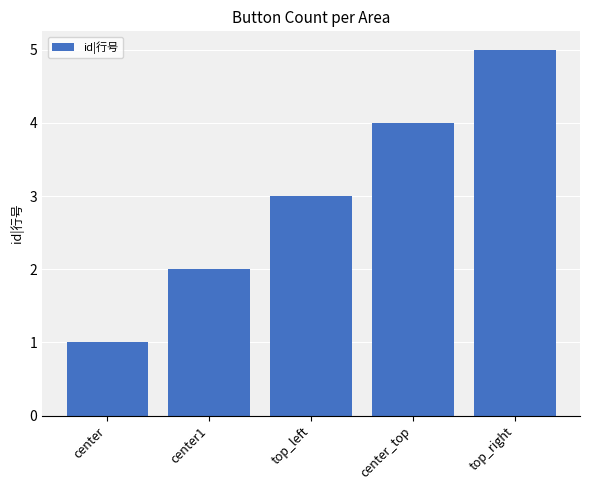

Is it true that the value at center_top is 2?

False